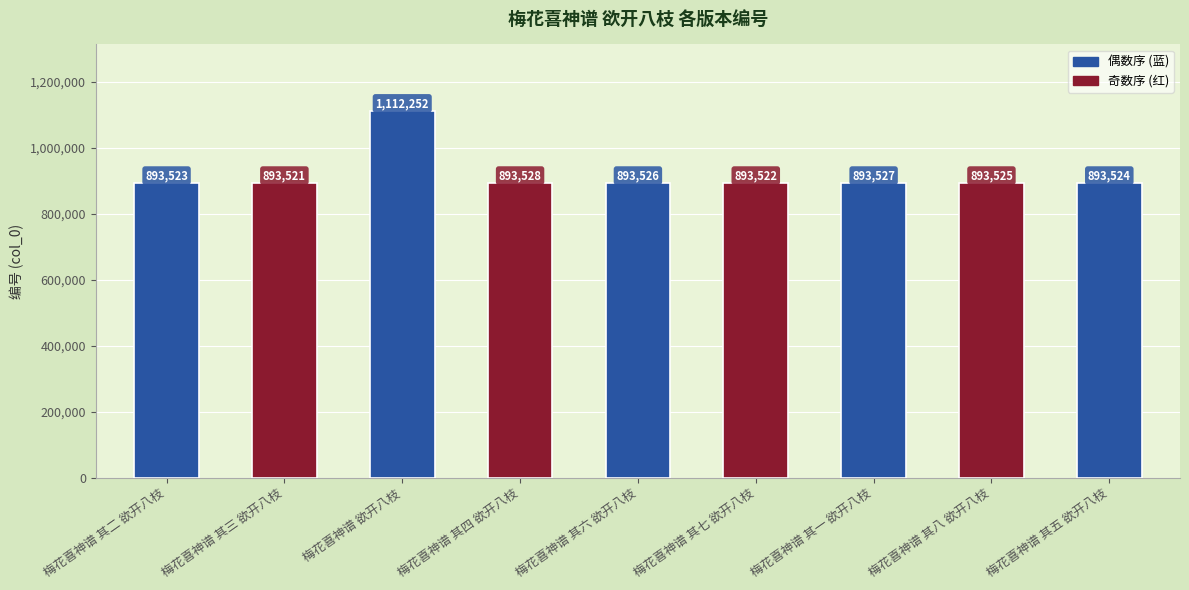

Which category has the highest value across all series?

梅花喜神谱 欲开八枝